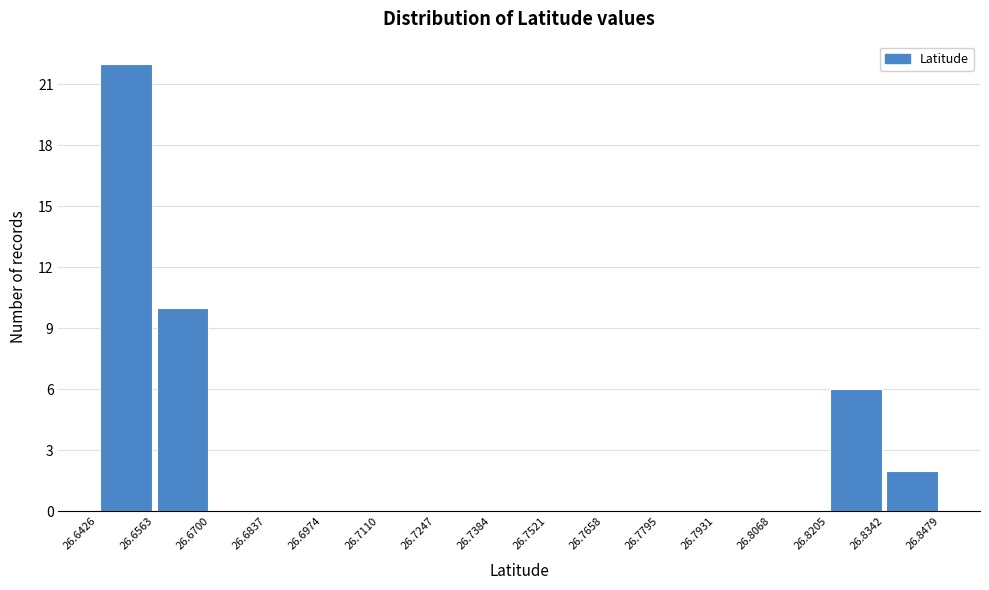

Reading left to right, list every bar in this chart as the range it spans on the x-axis followed by its height. The values are not printed on the chart, so give them approximately, as read against the axis.

26.6426 to 26.6563: 22
26.6563 to 26.6700: 10
26.6700 to 26.6837: 0
26.6837 to 26.6974: 0
26.6974 to 26.7110: 0
26.7110 to 26.7247: 0
26.7247 to 26.7384: 0
26.7384 to 26.7521: 0
26.7521 to 26.7658: 0
26.7658 to 26.7795: 0
26.7795 to 26.7931: 0
26.7931 to 26.8068: 0
26.8068 to 26.8205: 0
26.8205 to 26.8342: 6
26.8342 to 26.8479: 2